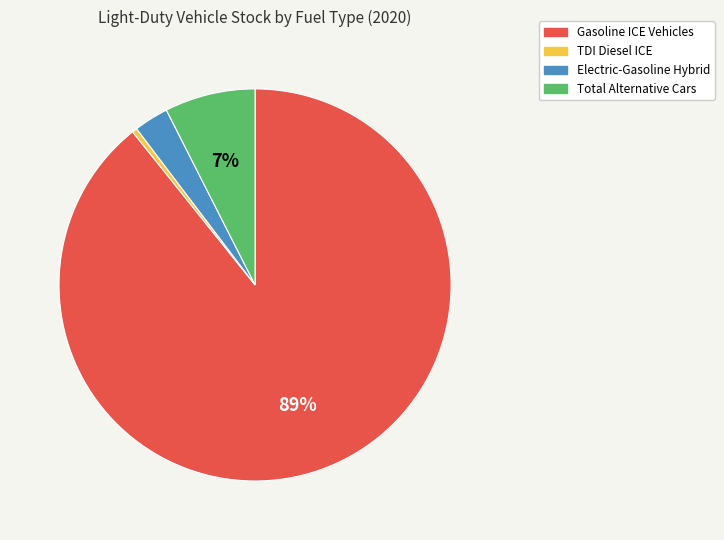

Combined, do Electric-Gasoline Hybrid and Gasoline ICE Vehicles account for over 50%?

Yes